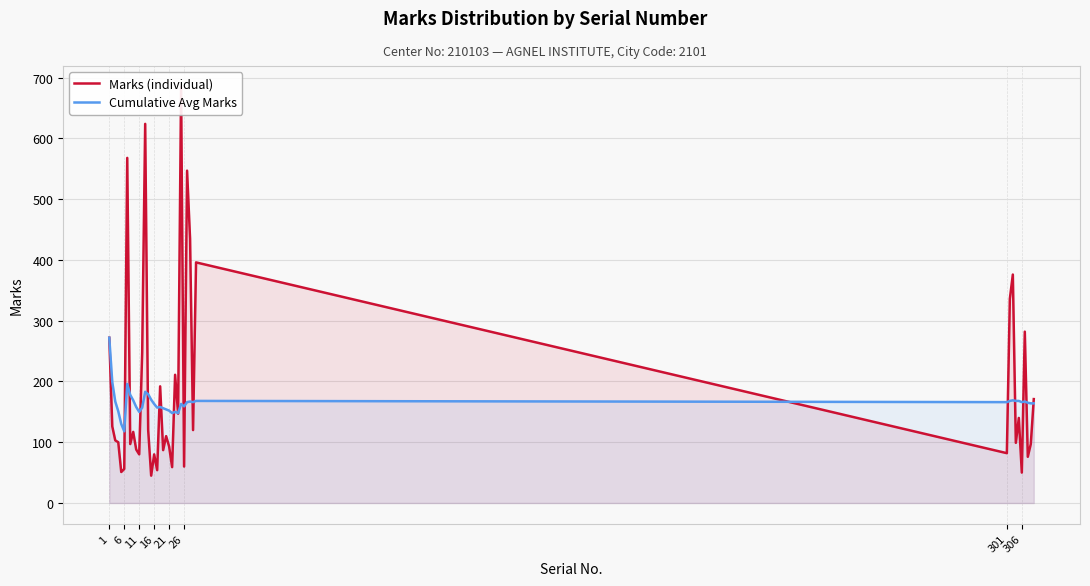

How many times do Marks (individual) and Cumulative Avg Marks cross each other?

19